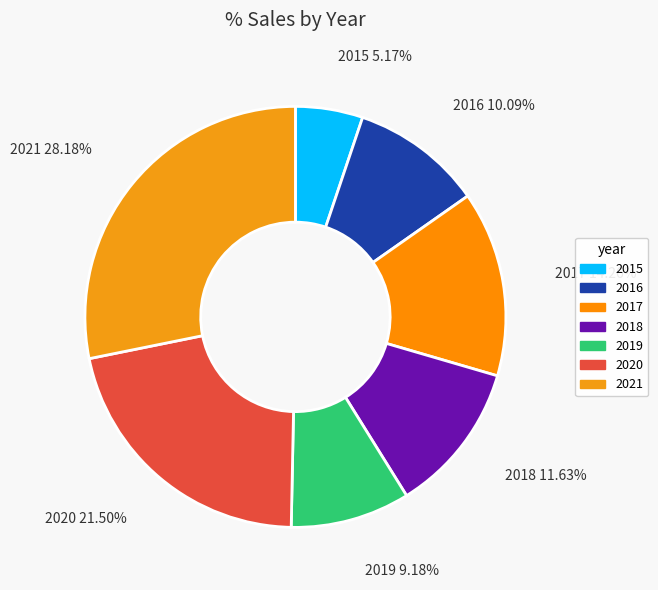

What portion of the pie excludes 2015?

94.8%